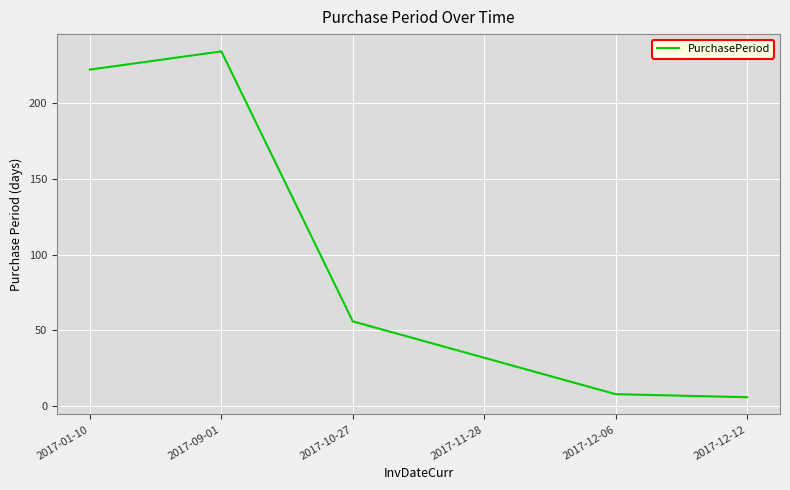

How many series are shown in this chart?

1